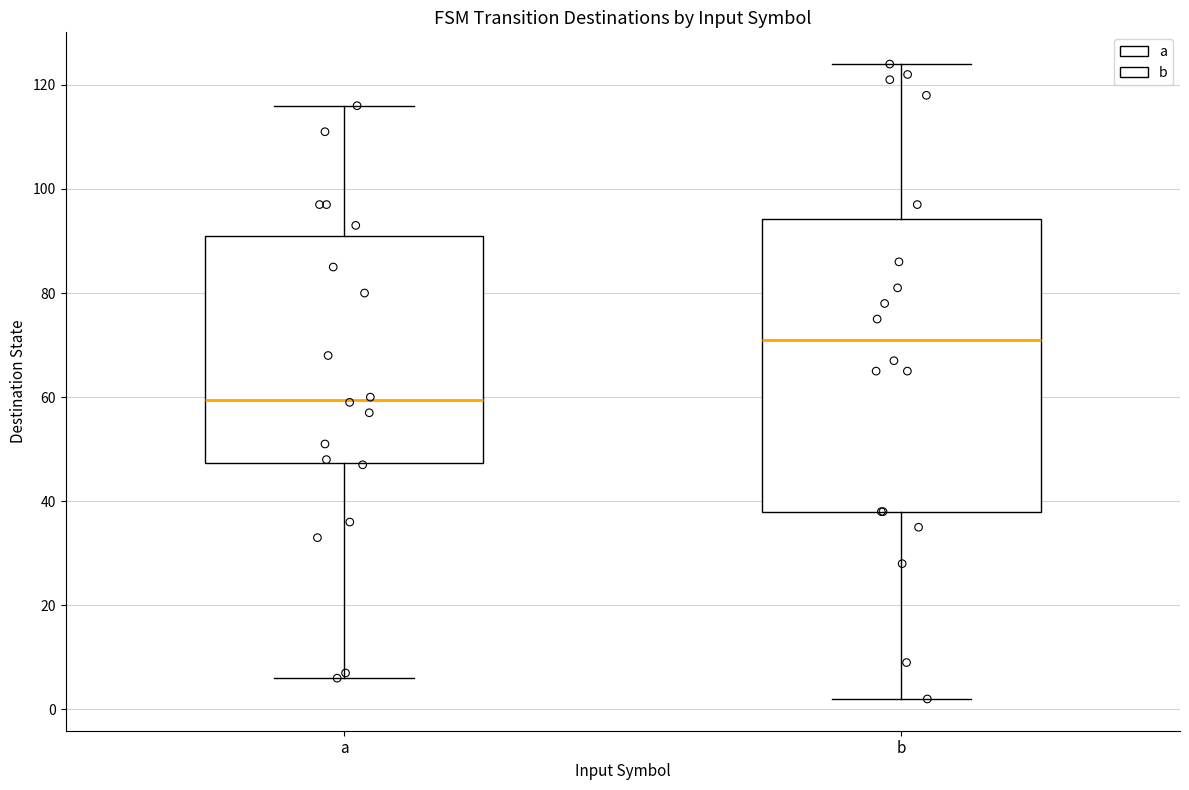

Where is the upper edge of the box for a on the y-axis? The values are not printed on the chart, so give them approximately, as read against the axis.

92